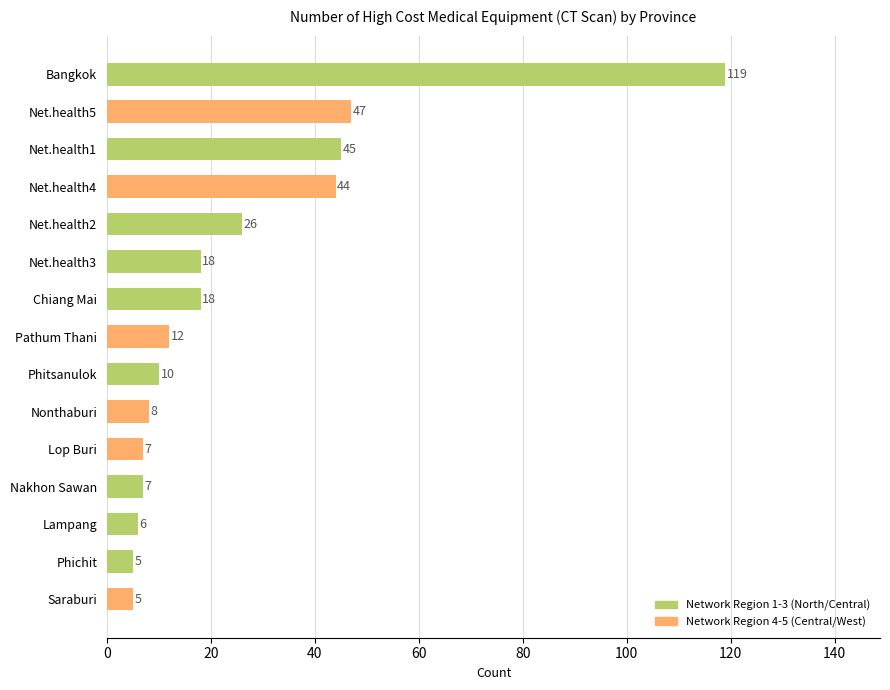

The value at Net.health1 is 45. True or false?

True